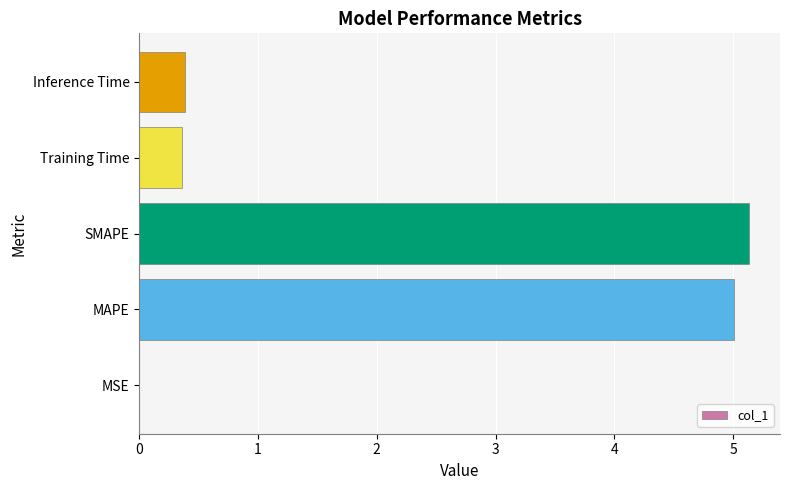

Between Training Time and MSE, which is larger?

Training Time